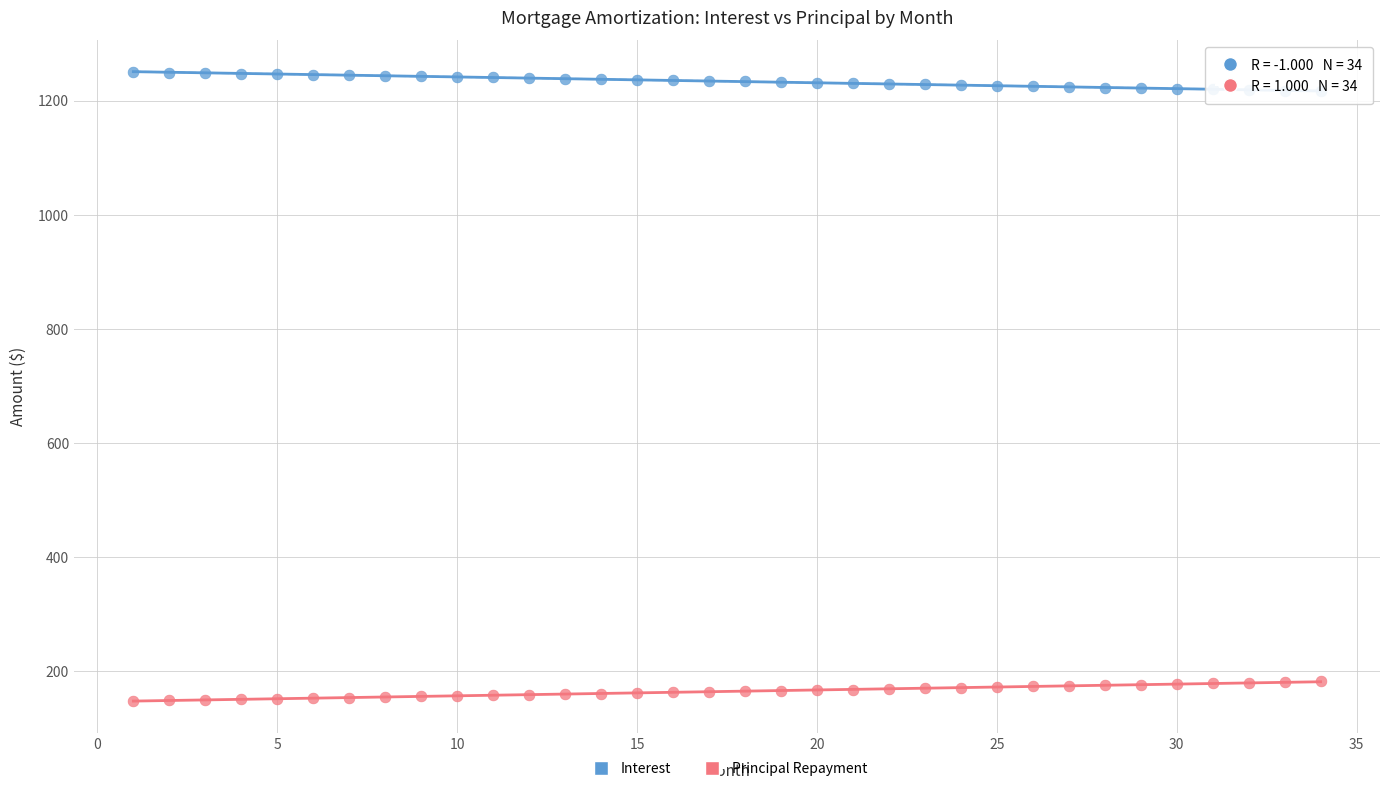

Across all data points, what is the range of Y values (max minus min)?

1101.6